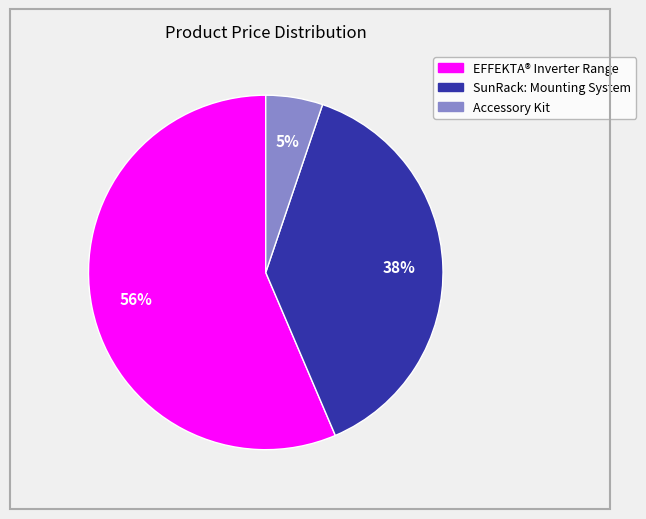

Which has a higher value, Accessory Kit or EFFEKTA® Inverter Range?

EFFEKTA® Inverter Range